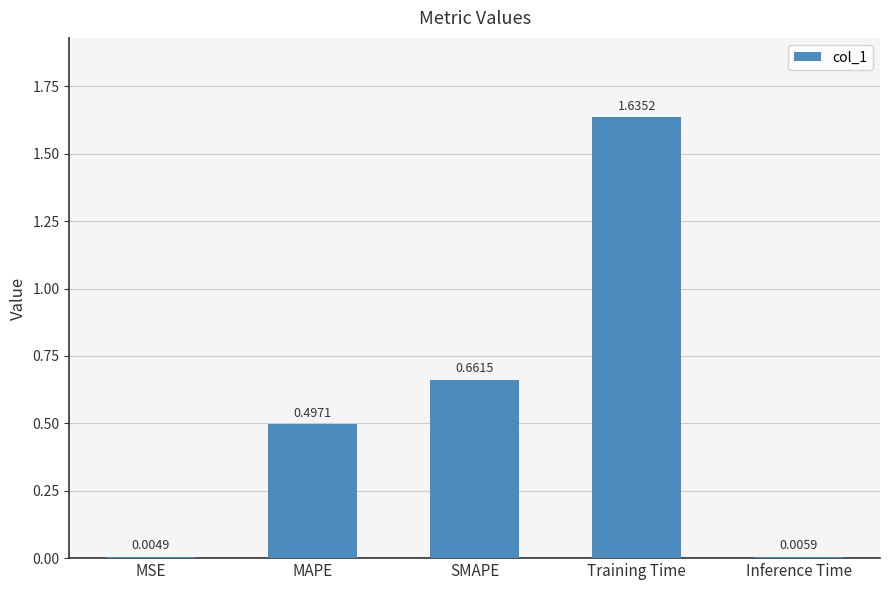

Between SMAPE and MAPE, which is larger?

SMAPE